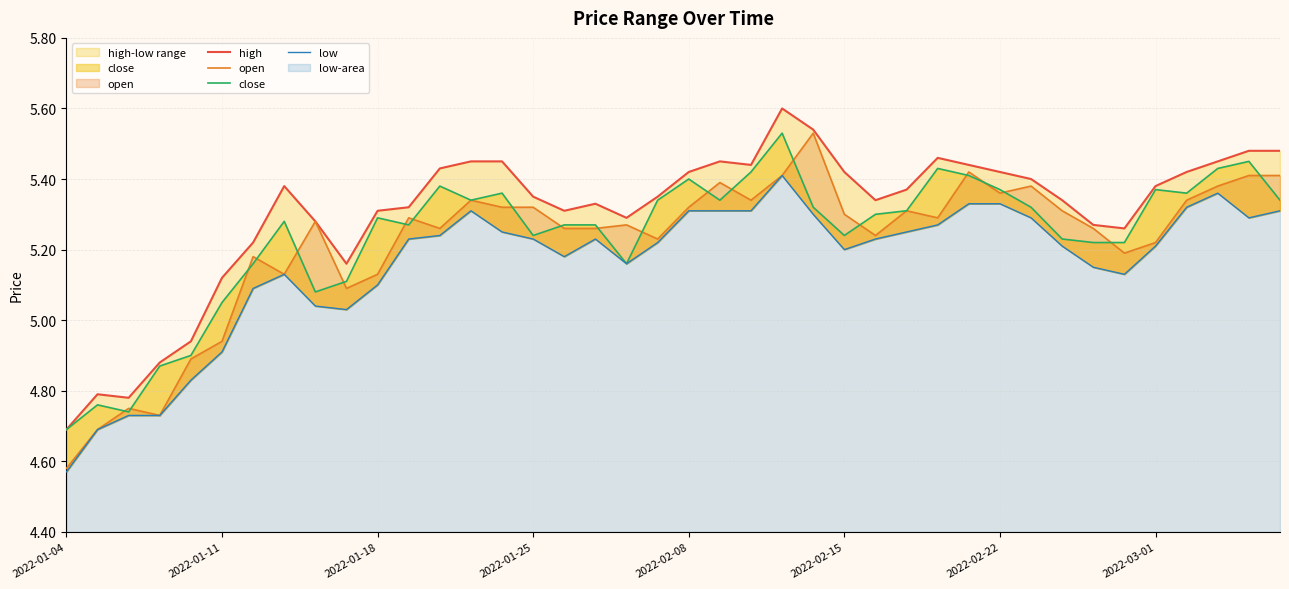

Reading right to left, list all the values displayed in this chart.

high: 5.5	5.5	5.5	5.4	5.4	5.3	5.3	5.3	5.4	5.4	5.4	5.5	5.4	5.3	5.4	5.5	5.6	5.4	5.5	5.4	5.3	5.3	5.3	5.3	5.3	5.5	5.5	5.4	5.3	5.3	5.2	5.3	5.4	5.2	5.1	4.9	4.9	4.8	4.8	4.7
open: 5.4	5.4	5.4	5.3	5.2	5.2	5.3	5.3	5.4	5.4	5.4	5.3	5.3	5.2	5.3	5.5	5.4	5.3	5.4	5.3	5.2	5.3	5.3	5.3	5.3	5.3	5.3	5.3	5.3	5.1	5.1	5.3	5.1	5.2	4.9	4.9	4.7	4.8	4.7	4.6
close: 5.3	5.5	5.4	5.4	5.4	5.2	5.2	5.2	5.3	5.4	5.4	5.4	5.3	5.3	5.2	5.3	5.5	5.4	5.3	5.4	5.3	5.2	5.3	5.3	5.2	5.4	5.3	5.4	5.3	5.3	5.1	5.1	5.3	5.2	5.0	4.9	4.9	4.7	4.8	4.7
low: 5.3	5.3	5.4	5.3	5.2	5.1	5.2	5.2	5.3	5.3	5.3	5.3	5.2	5.2	5.2	5.3	5.4	5.3	5.3	5.3	5.2	5.2	5.2	5.2	5.2	5.2	5.3	5.2	5.2	5.1	5.0	5.0	5.1	5.1	4.9	4.8	4.7	4.7	4.7	4.6